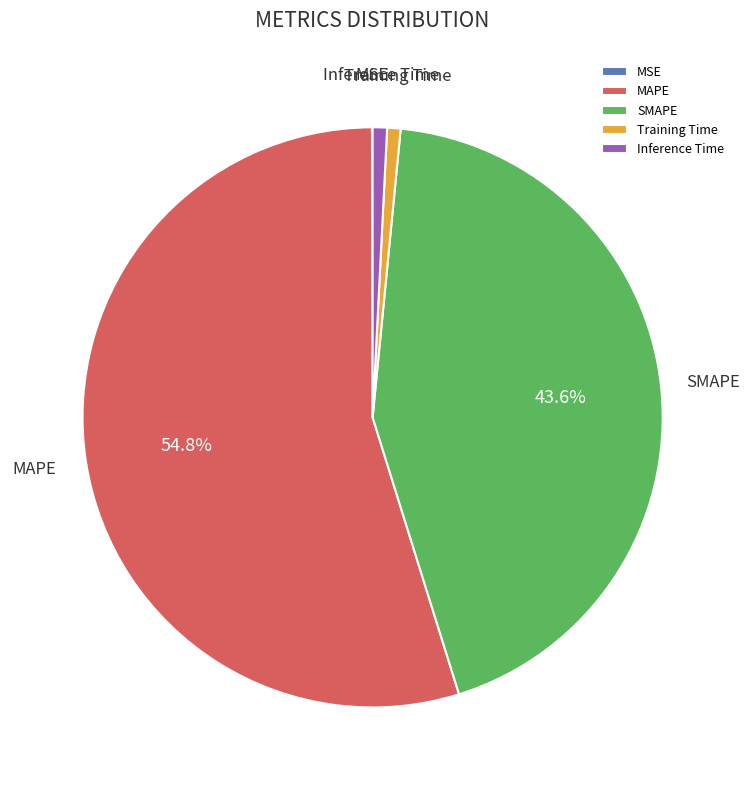

To the nearest percent, what is the difference between the Inference Time and SMAPE slice percentages?

43%